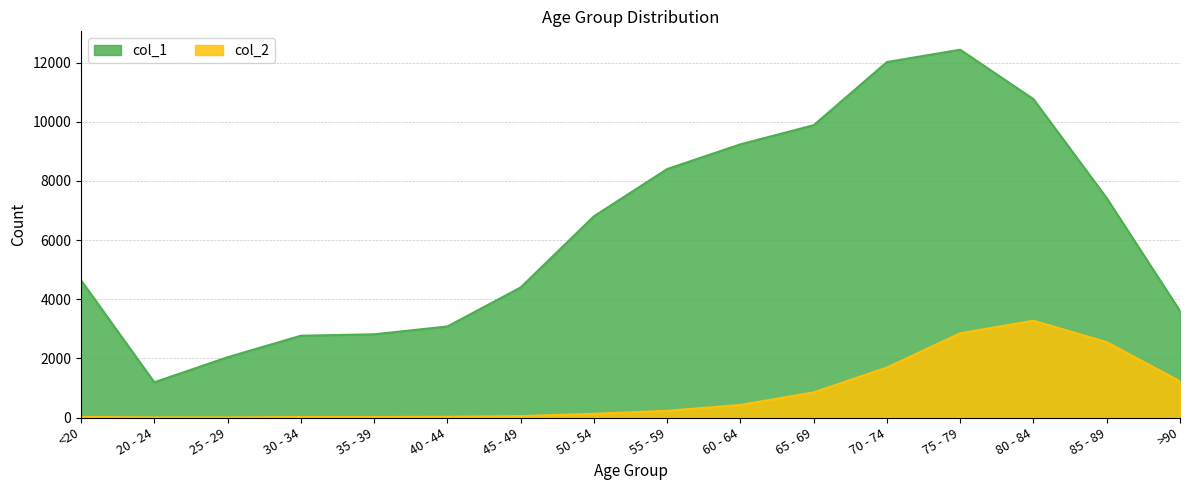

Which series has the largest range (max minus min)?

col_1